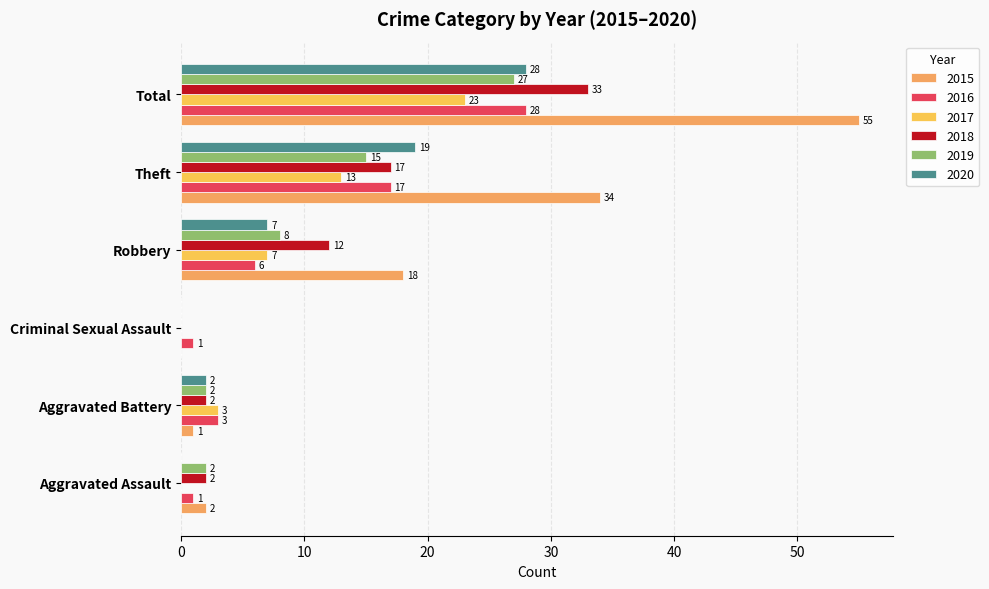

What is the label of the 2nd bar from the left?

Aggravated Battery